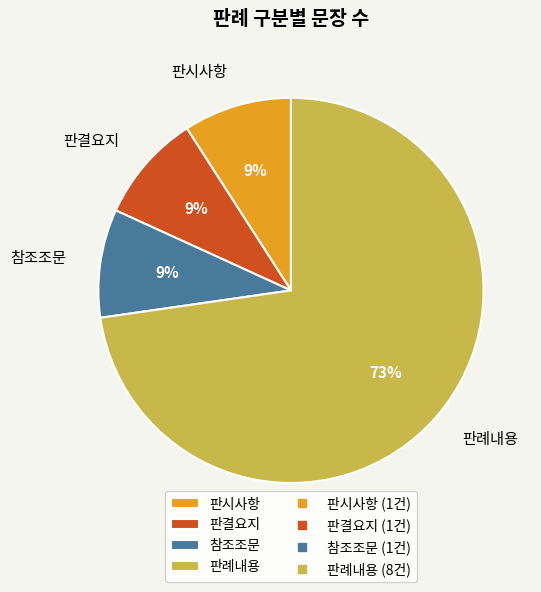

Count the number of slices in the pie.

4